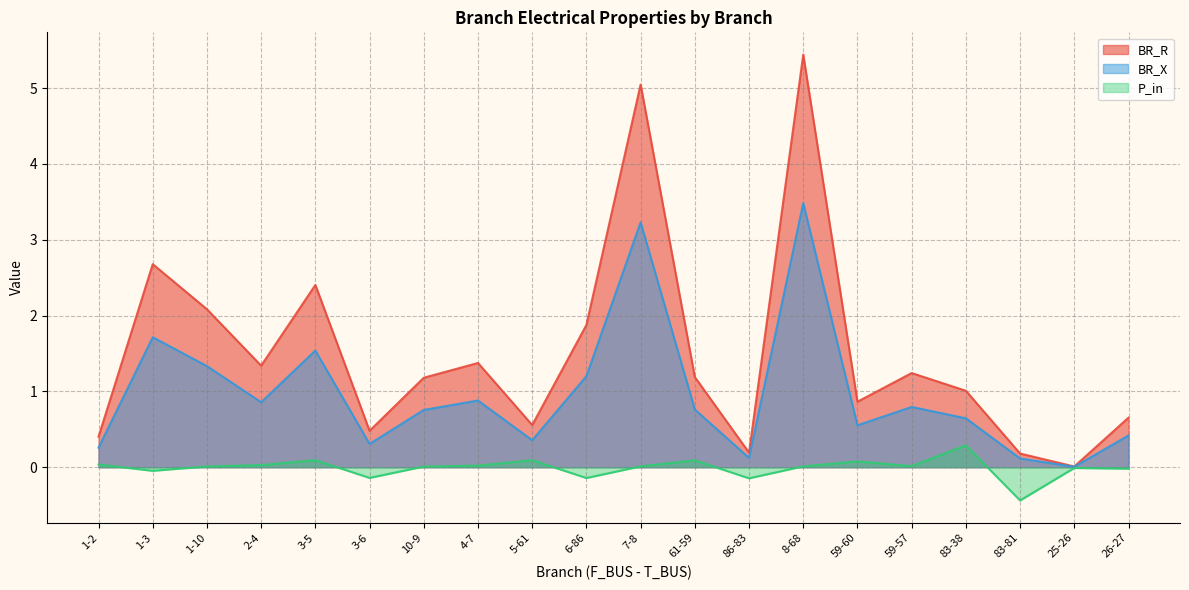

What is the difference between the second highest and minimum values in the BR_X series?

3.2